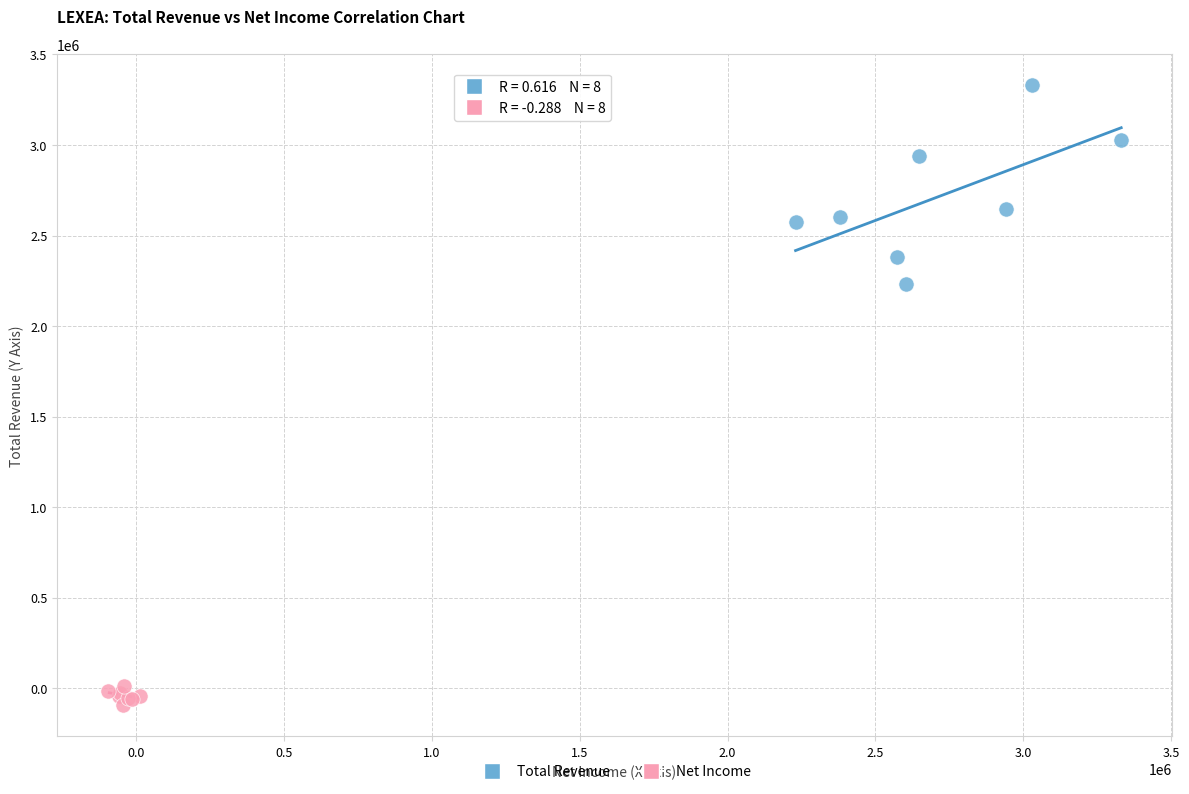

Which series has the widest spread of Y values?

Total Revenue